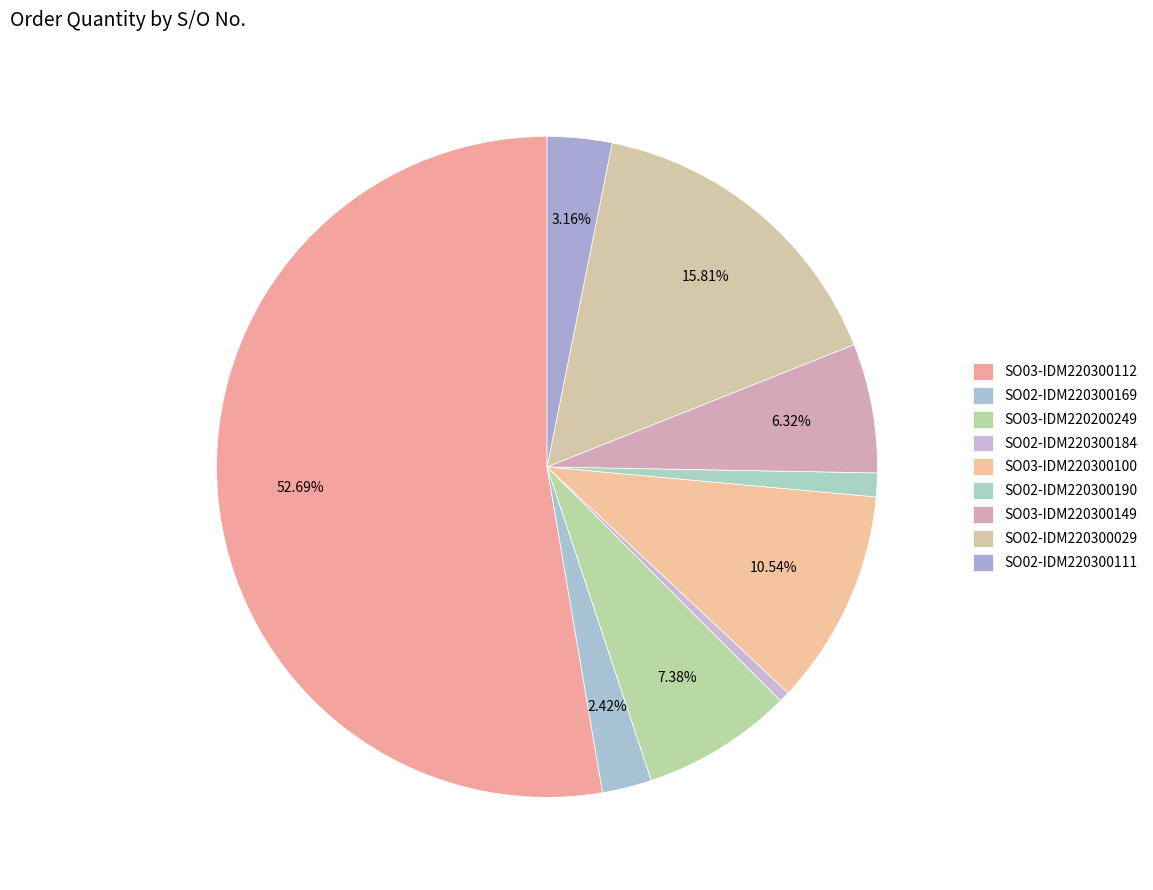

What portion of the pie excludes SO02-IDM220300111?

96.8%